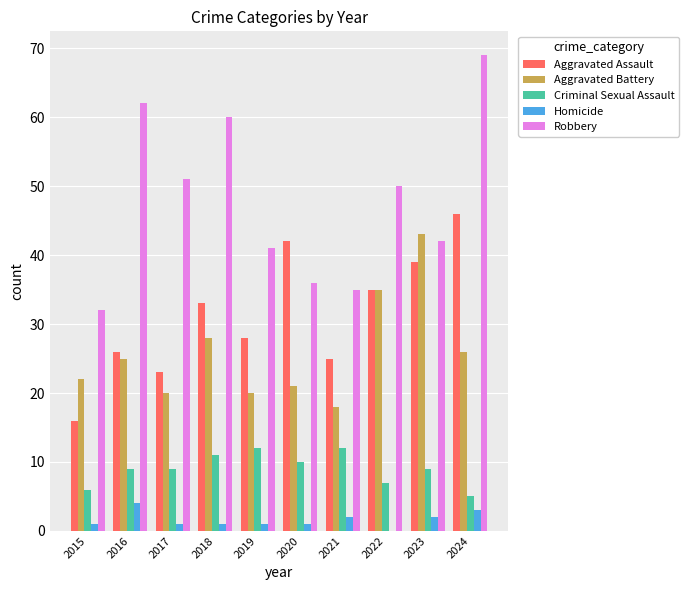

What are all the series names shown in the legend?

Aggravated Assault, Aggravated Battery, Criminal Sexual Assault, Homicide, Robbery